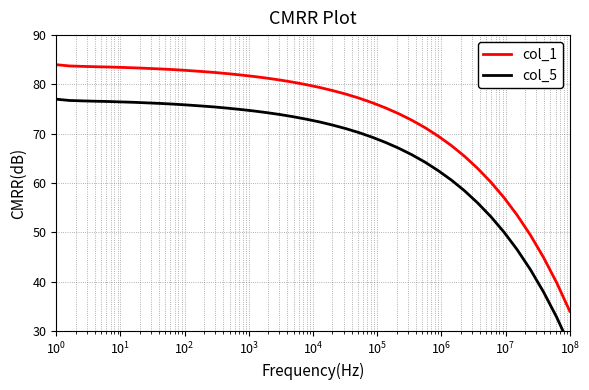

How many data points in col_1 are above 79?

21